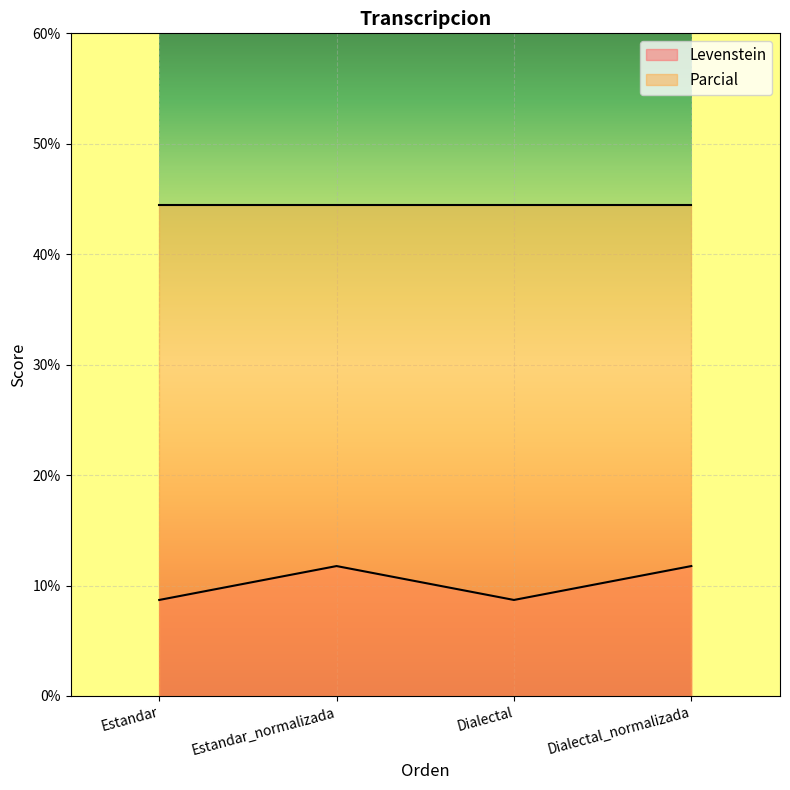

How many lines are shown in the chart?

2